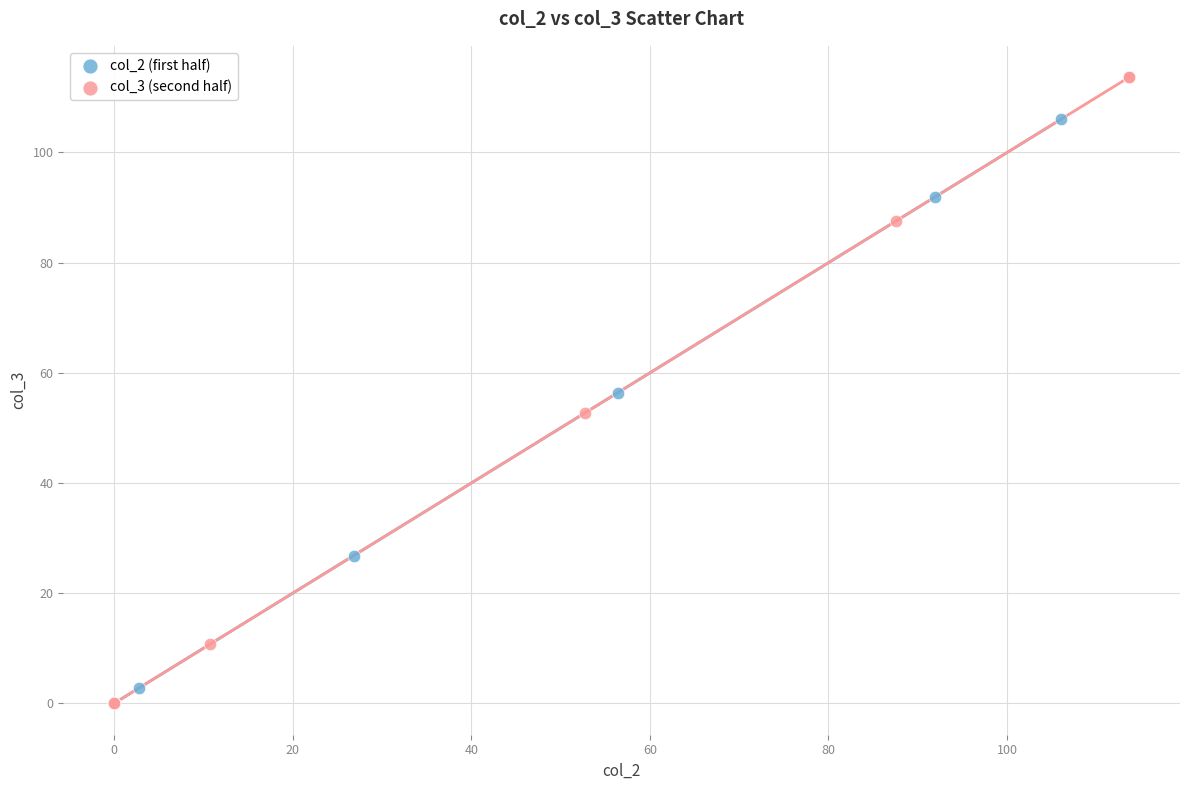

What are all the series names shown in the legend?

col_2 (first half), col_3 (second half)